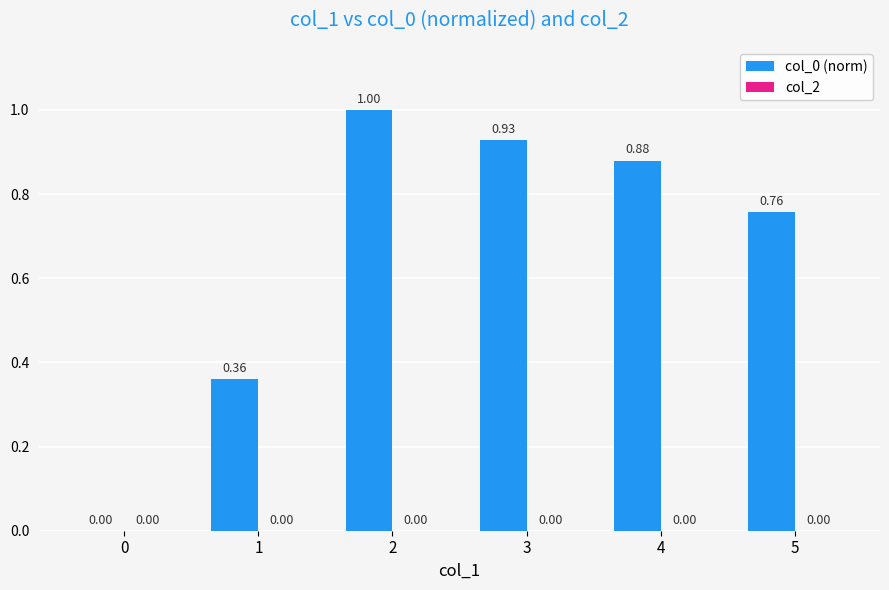

What is the sum of the values at 2 and 5?

1.8